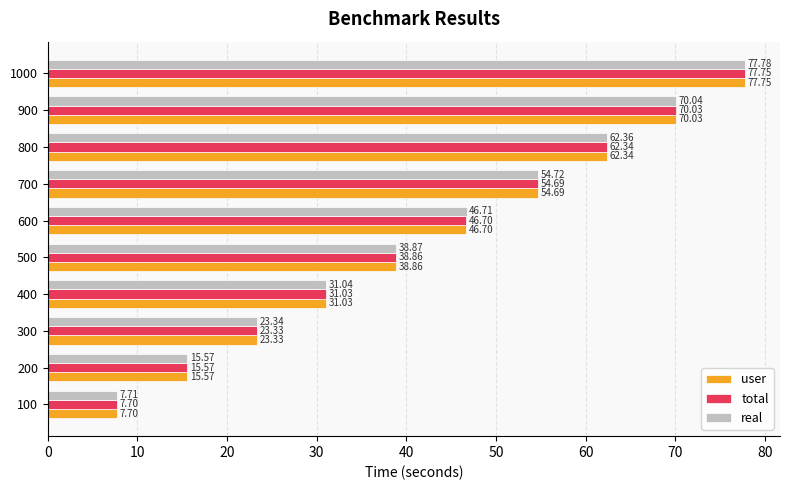

At how many categories does at least one series exceed 8?

9